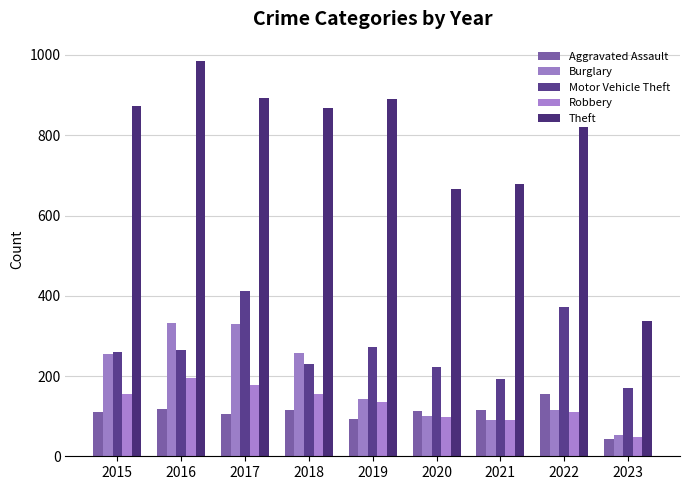

At which category is the sum across all series the highest?

2017